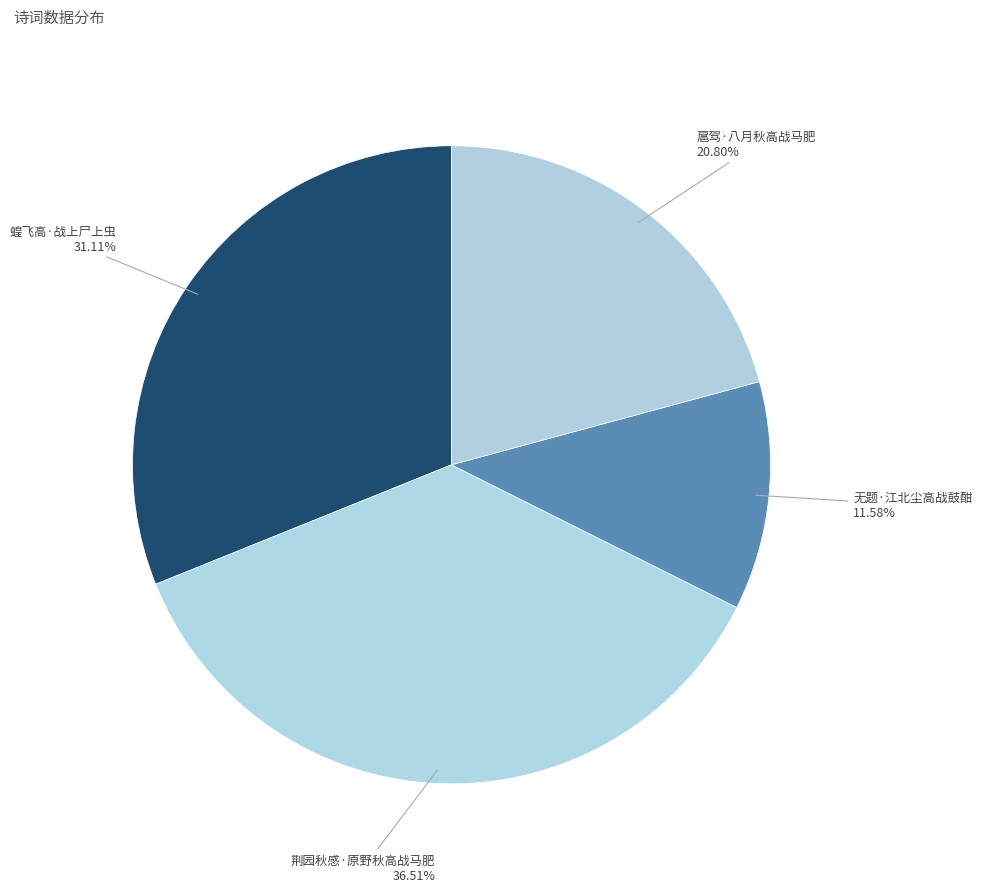

How many slices are in this pie chart?

4